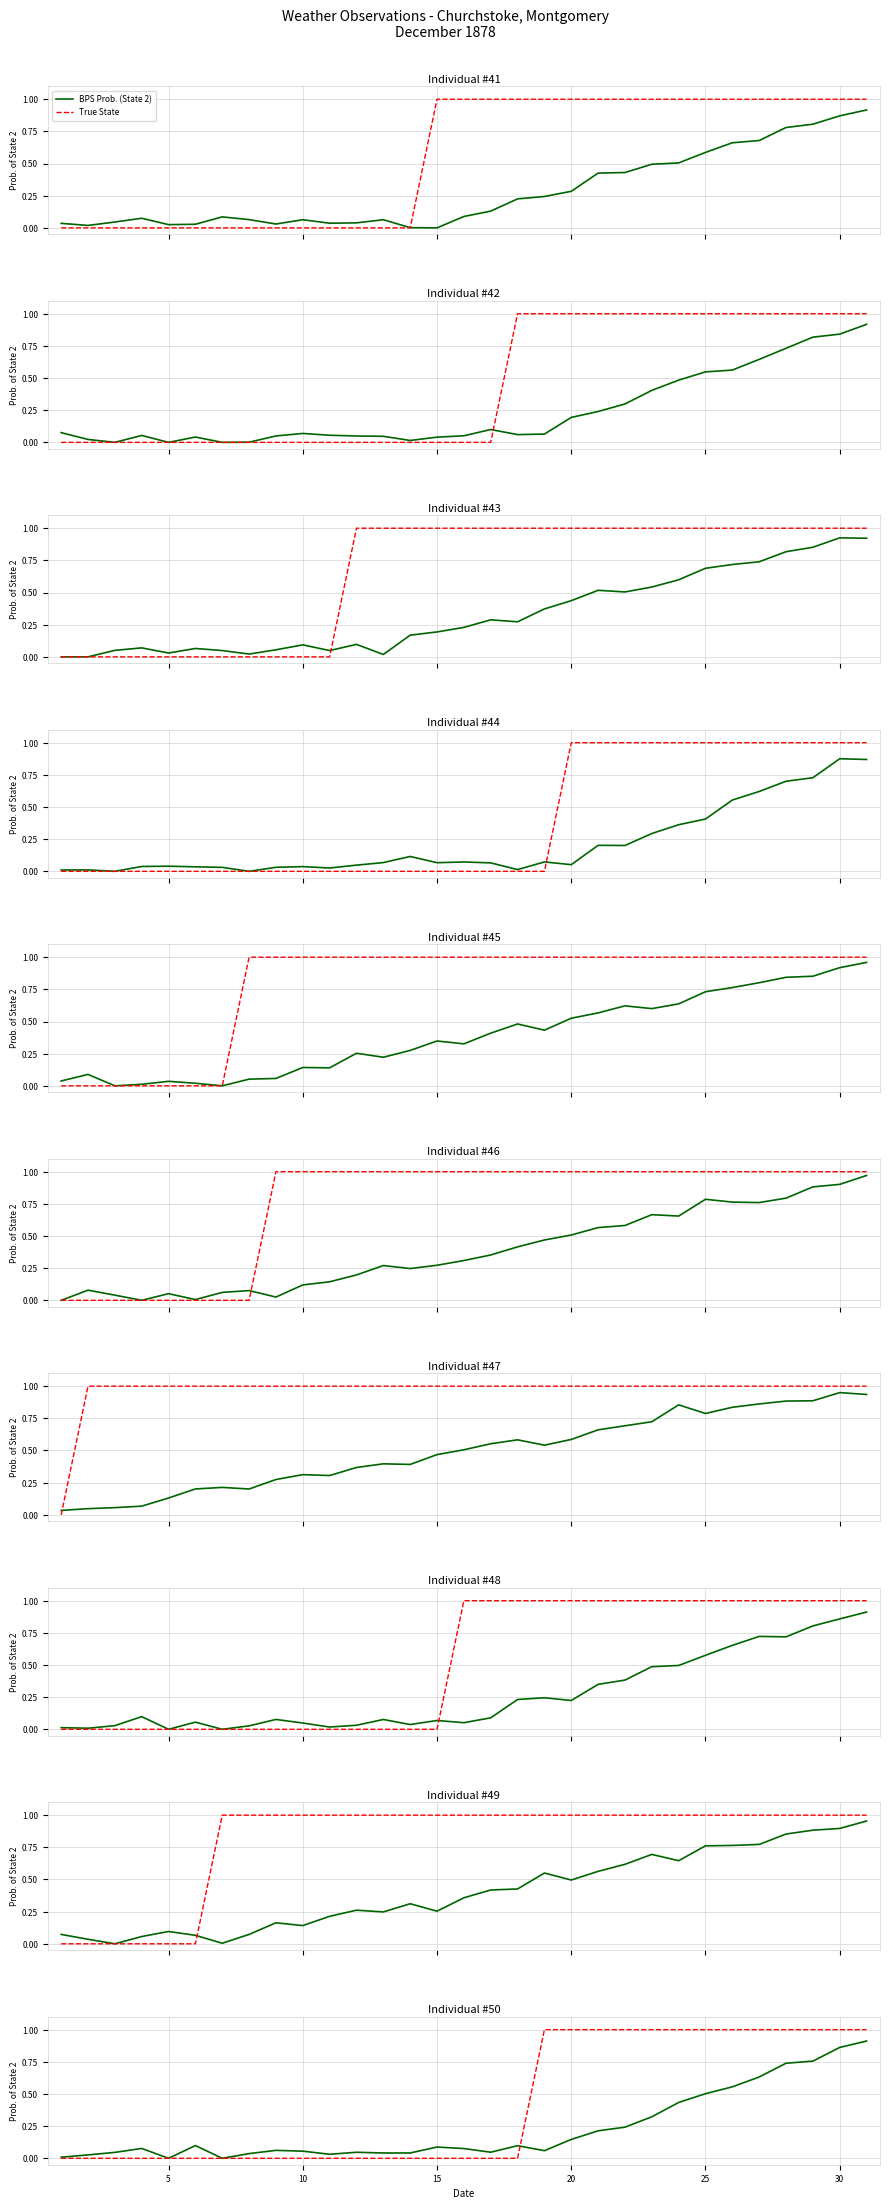

Reading left to right, transcribe all the data shown in this chart.

BPS Prob. (State 2): 0.0	0.0	0.0	0.1	0.0	0.1	0.0	0.0	0.1	0.1	0.0	0.0	0.0	0.0	0.1	0.1	0.0	0.1	0.1	0.1	0.2	0.2	0.3	0.4	0.5	0.6	0.6	0.7	0.8	0.9	0.9
True State: 0.0	0.0	0.0	0.0	0.0	0.0	0.0	0.0	0.0	0.0	0.0	0.0	0.0	0.0	0.0	0.0	0.0	0.0	1.0	1.0	1.0	1.0	1.0	1.0	1.0	1.0	1.0	1.0	1.0	1.0	1.0